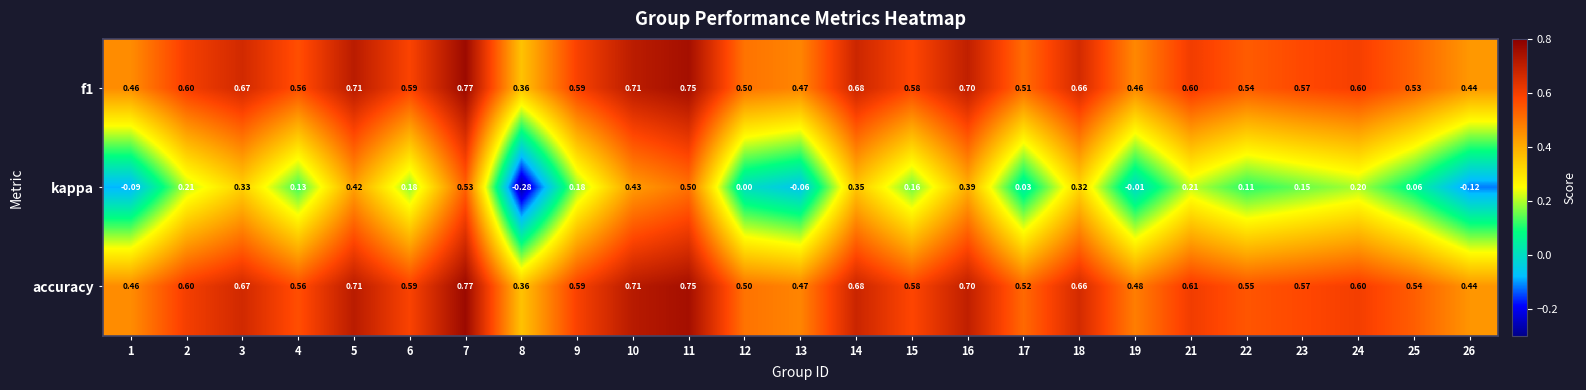

Count the number of data series in this chart.

3